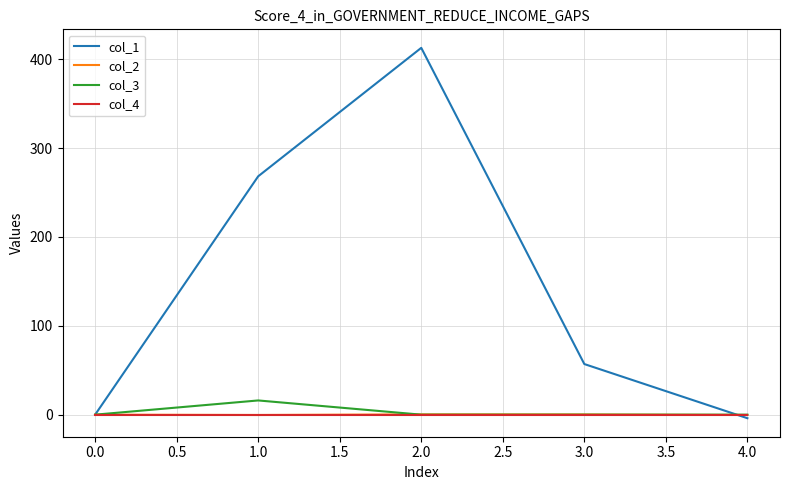

Is this an area chart (filled region under the line)?

No